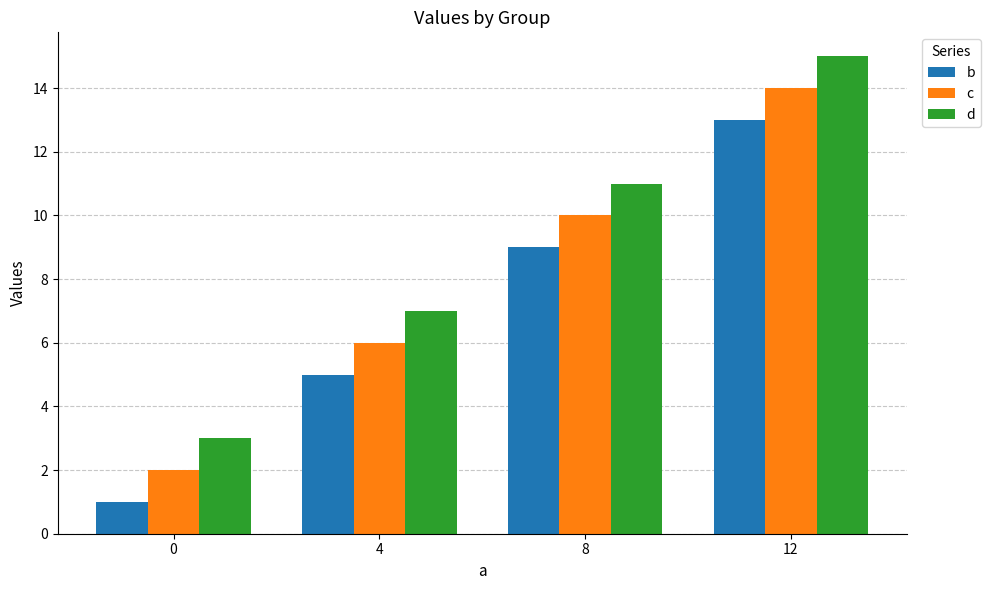

What is the difference between the maximum and minimum values in the b series?

12